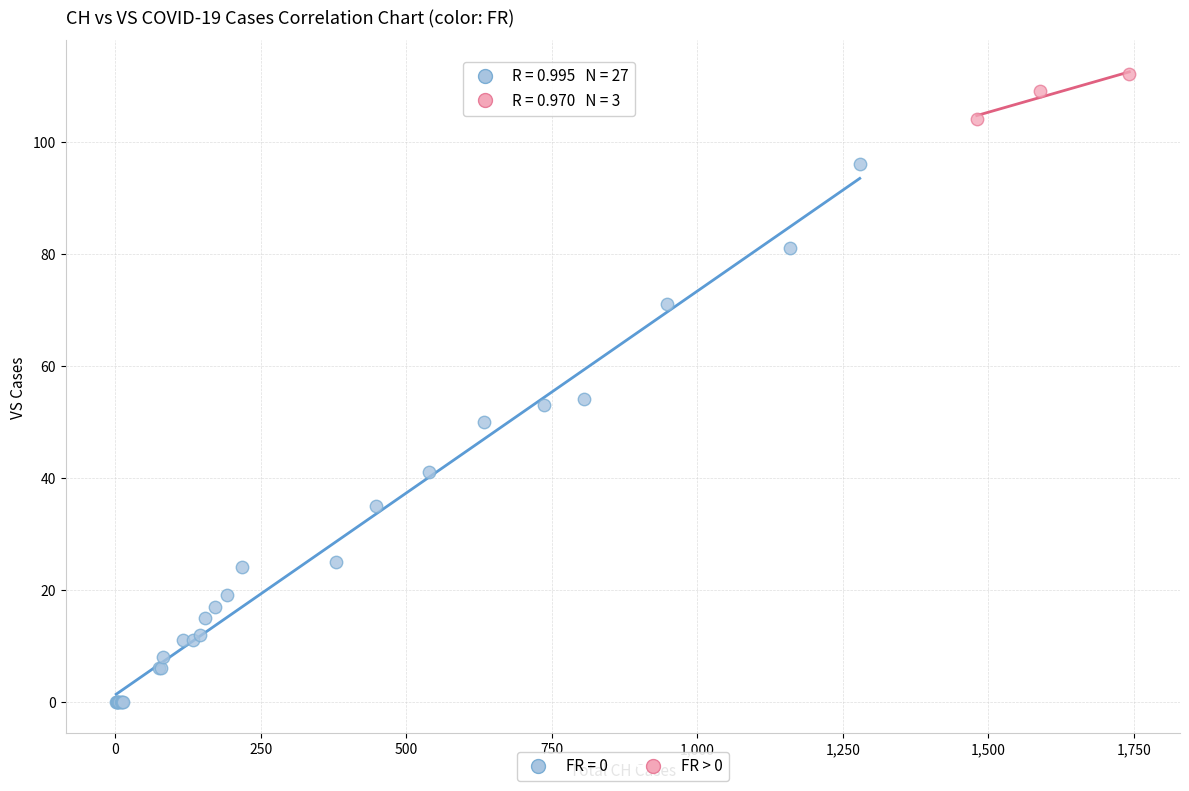

Which series has the widest spread of Y values?

FR = 0